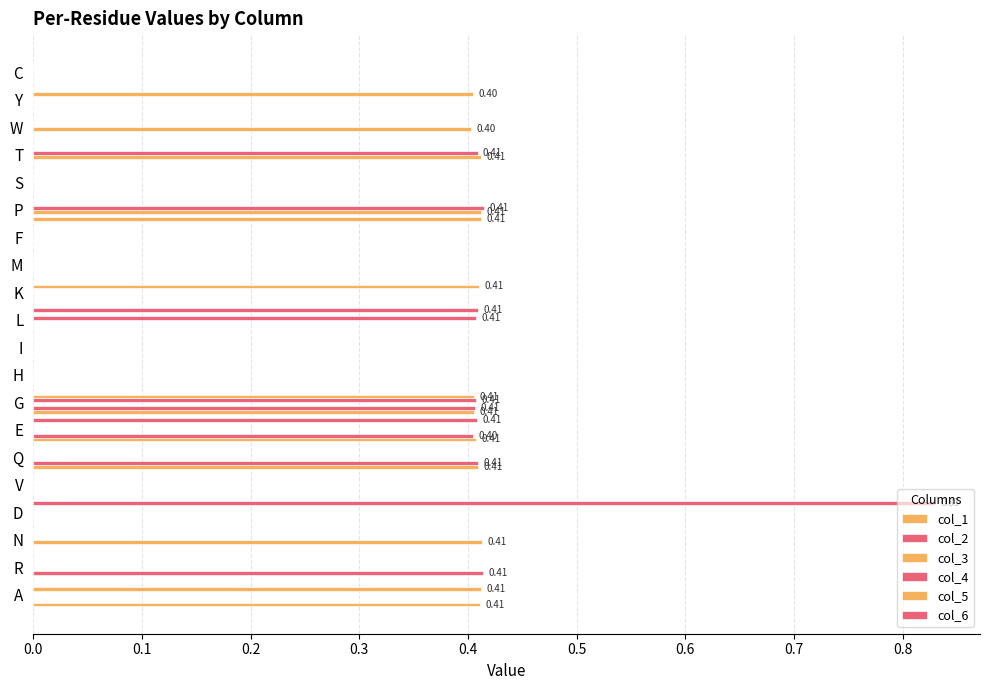

How many col_2 values are between 0 and 1?

20